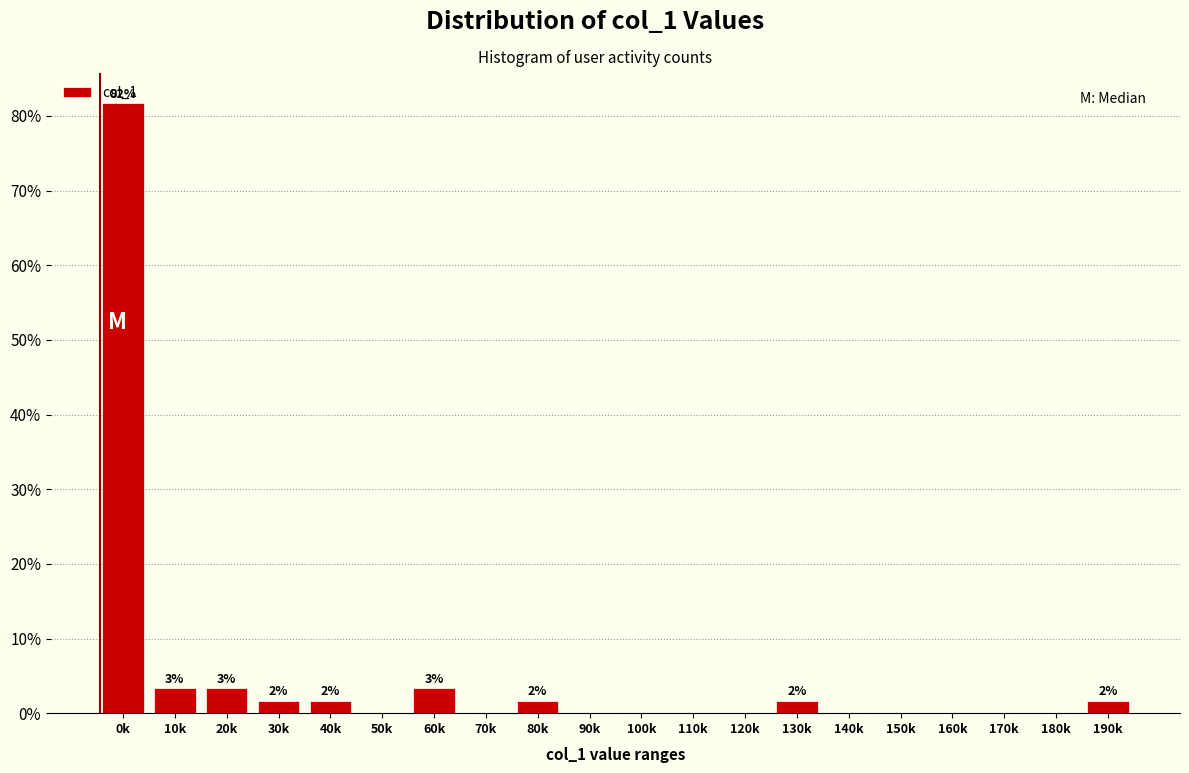

What is the maximum value shown in the chart?

81.7